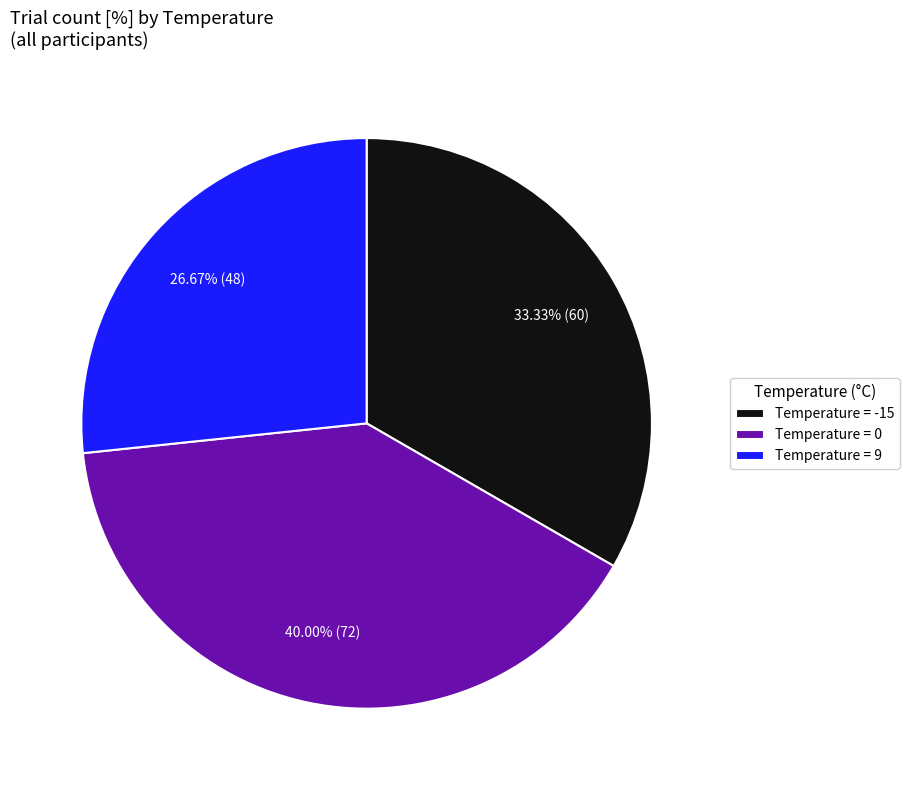

Does Temperature = 9 represent more than half of the total?

No